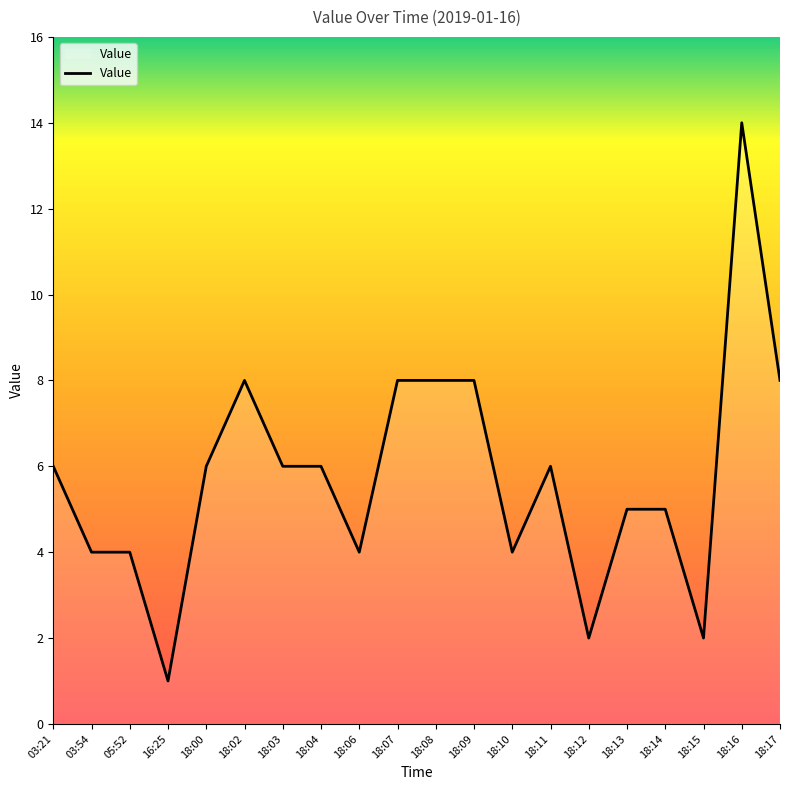

What is the difference between the values at 18:10 and 18:00?

2